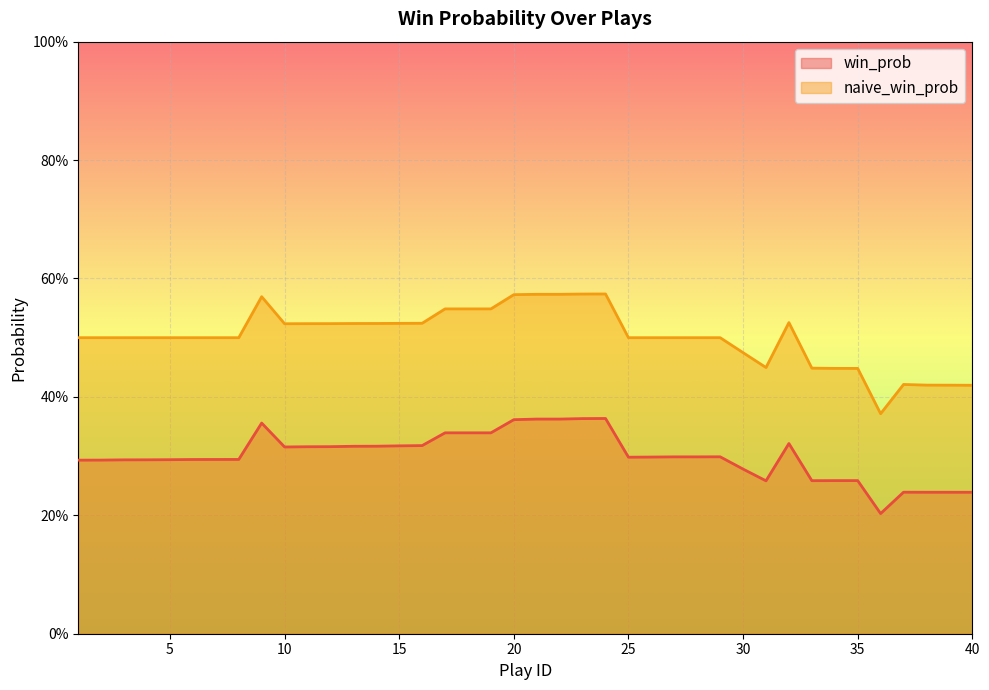

Which label corresponds to the largest value in the chart?

24